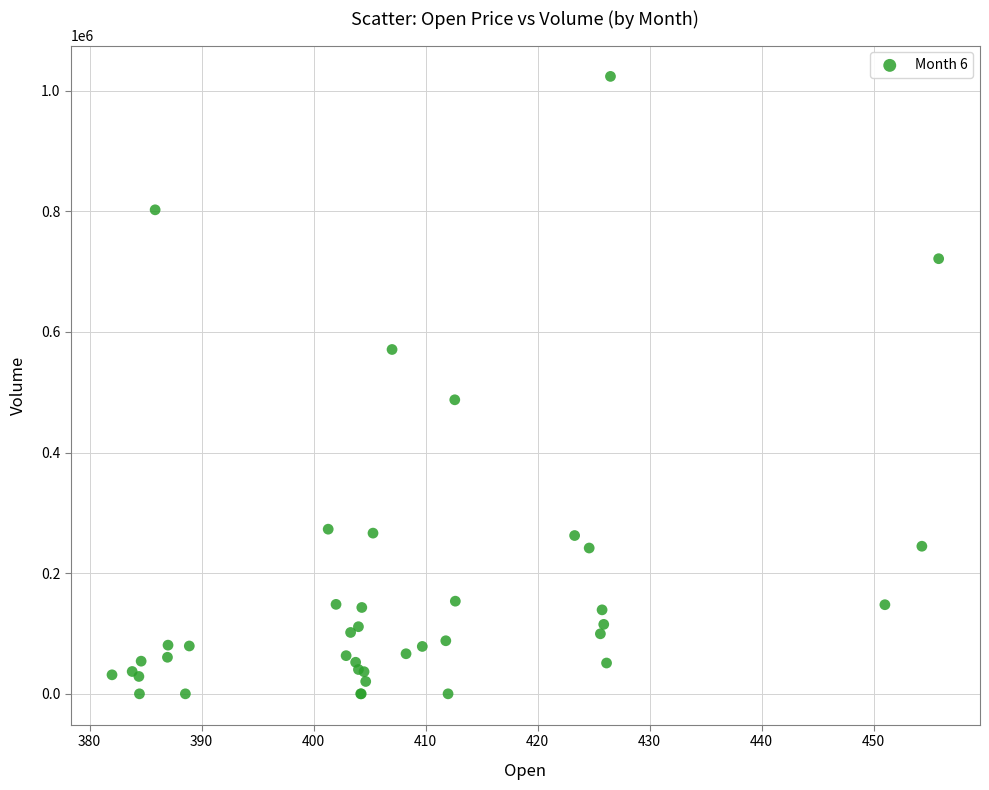

What Y value in the scatter plot is closest to 511869?

487522